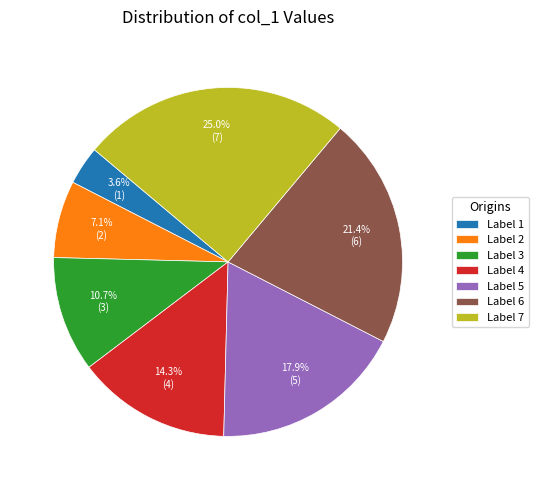

Do Label 4 and Label 3 together represent more than half of the pie?

No